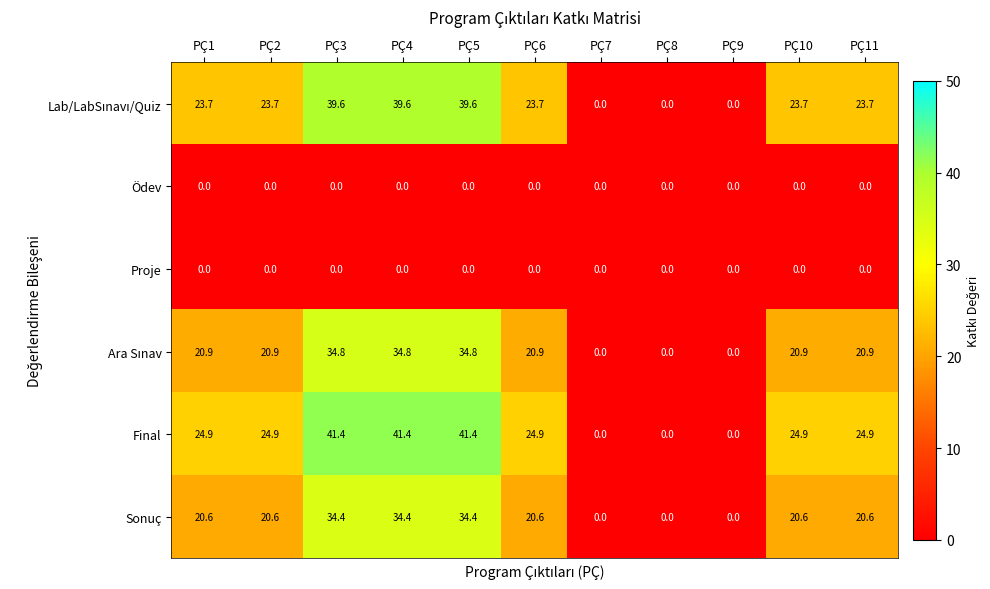

Is it true that Sonuç equals 33.9 at PÇ11?

False